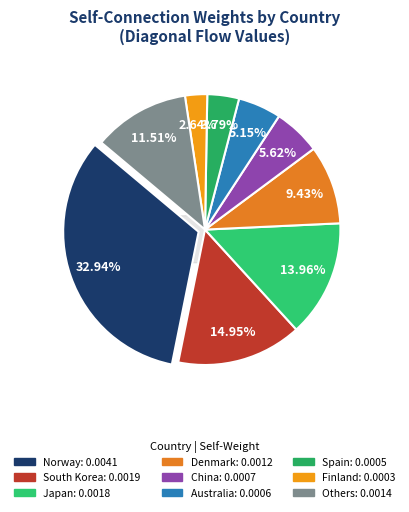

Is it true that Australia is 5% of the pie?

True